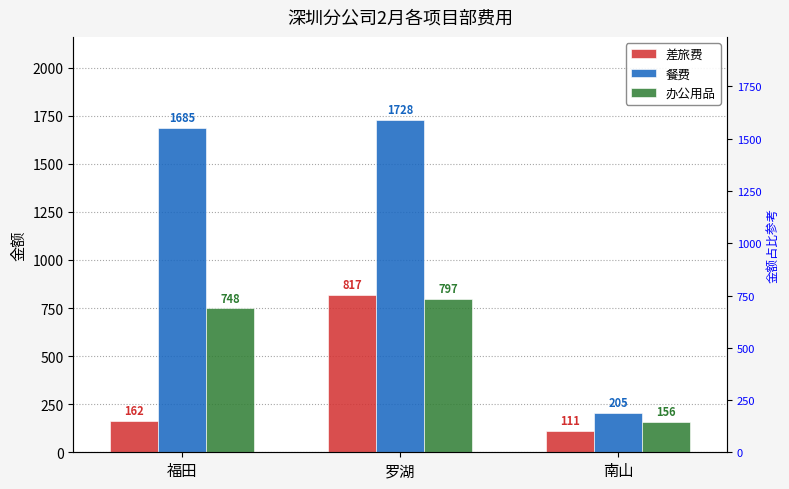

What is the smallest value displayed?

111